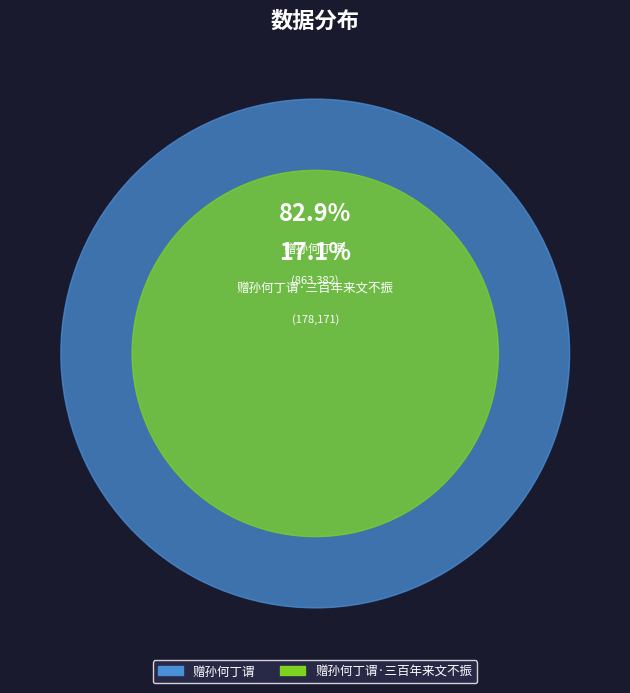

Rank the categories by value from highest to lowest.

赠孙何丁谓, 赠孙何丁谓·三百年来文不振